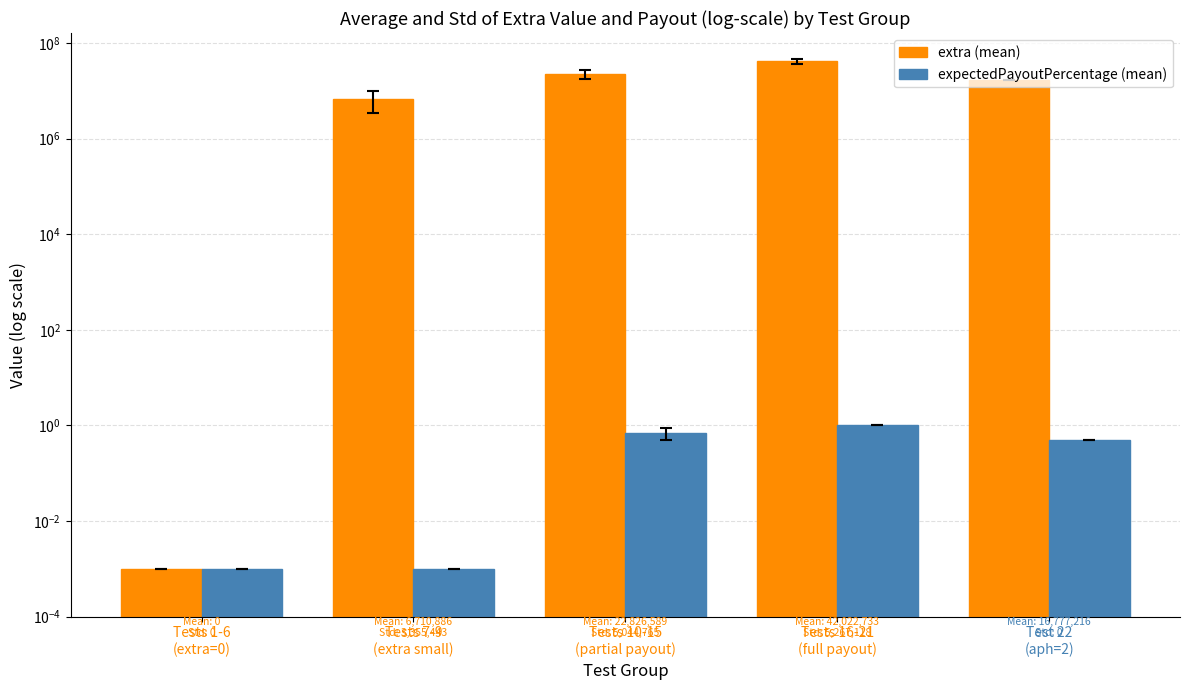

What is the total value across all series at Tests 16-21
(full payout)?

42022733.8